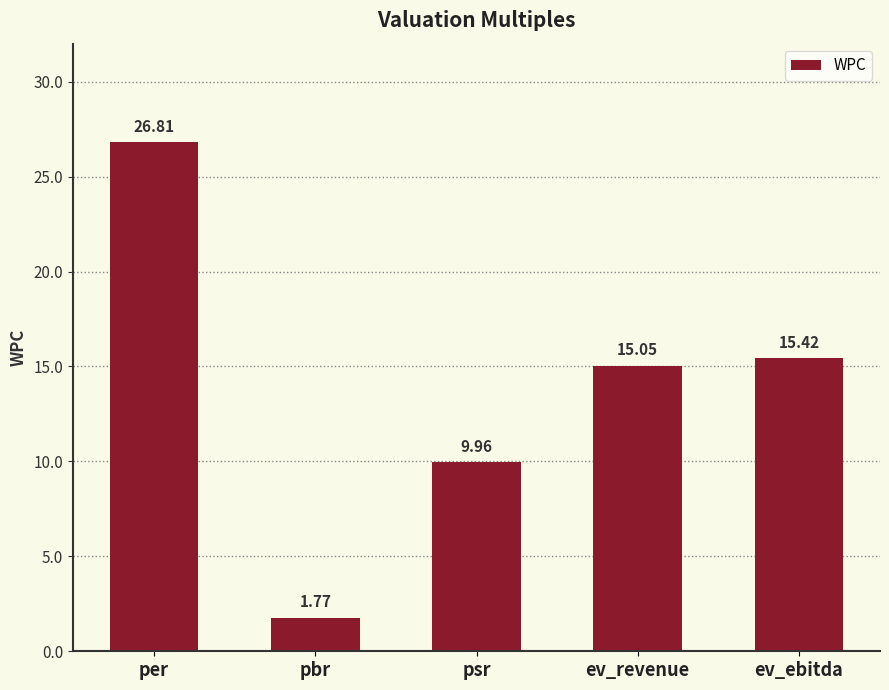

What is the label of the 4th bar from the left?

ev_revenue